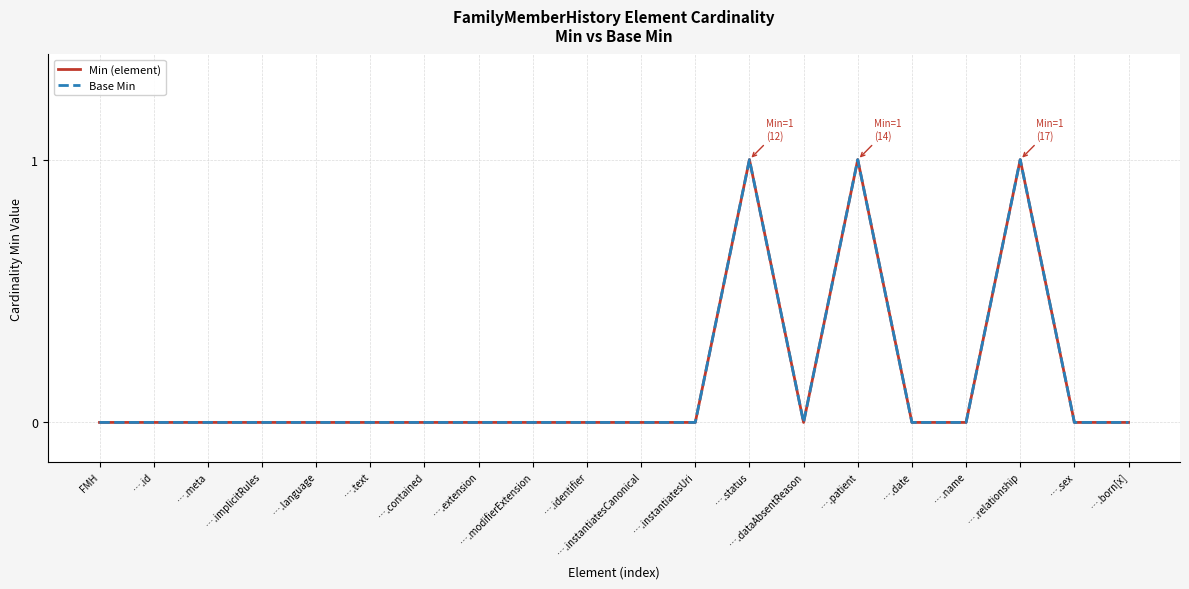

In Min (element), how many points are higher than both neighbors (excluding endpoints)?

3